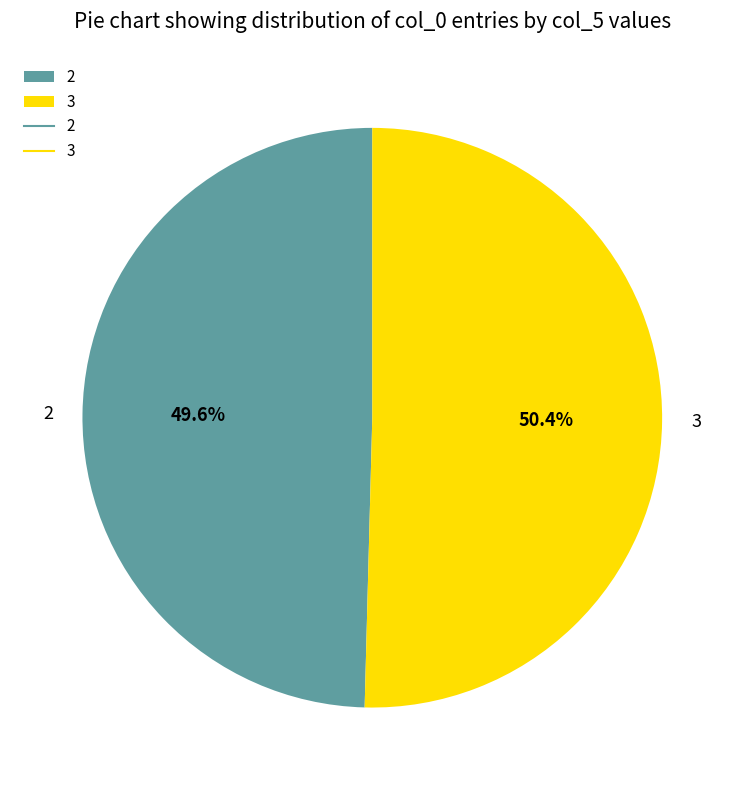

To the nearest percent, what percentage of the pie is 3?

50%